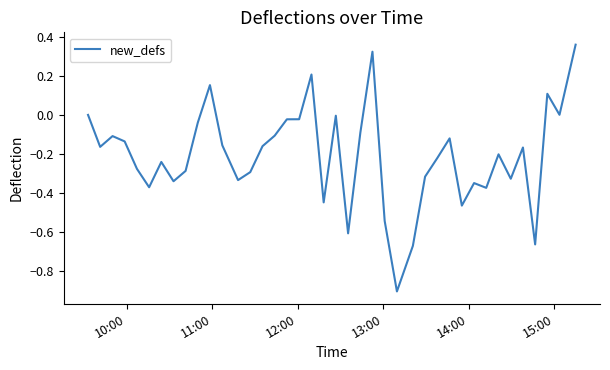

What is the minimum value shown in the chart?

-0.9